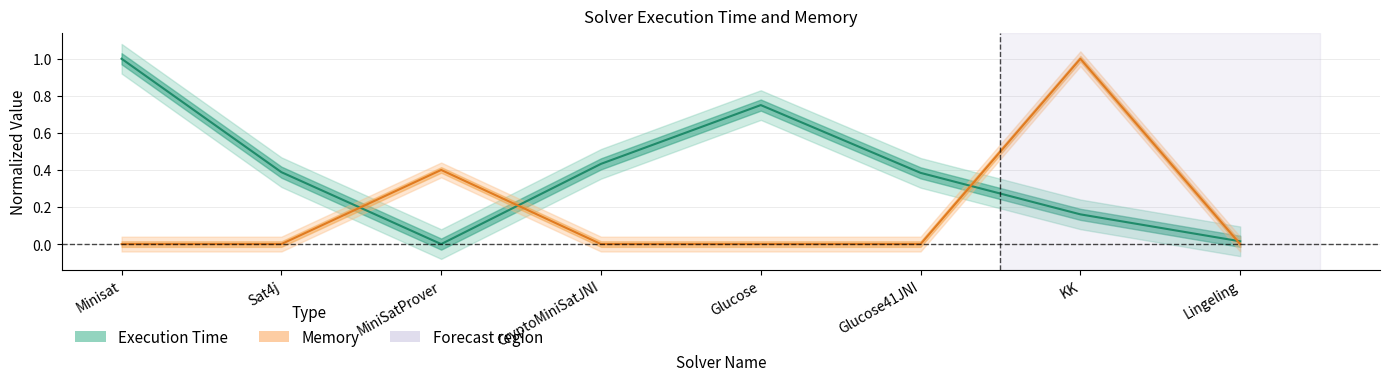

Reading left to right, what are all the values shown in this chart?

Execution Time: Minisat=1.0	Sat4j=0.4	MiniSatProver=0.0	CryptoMiniSatJNI=0.4	Glucose=0.8	Glucose41JNI=0.4	KK=0.2	Lingeling=0.0
Memory: Minisat=0.0	Sat4j=0.0	MiniSatProver=0.4	CryptoMiniSatJNI=0.0	Glucose=0.0	Glucose41JNI=0.0	KK=1.0	Lingeling=0.0